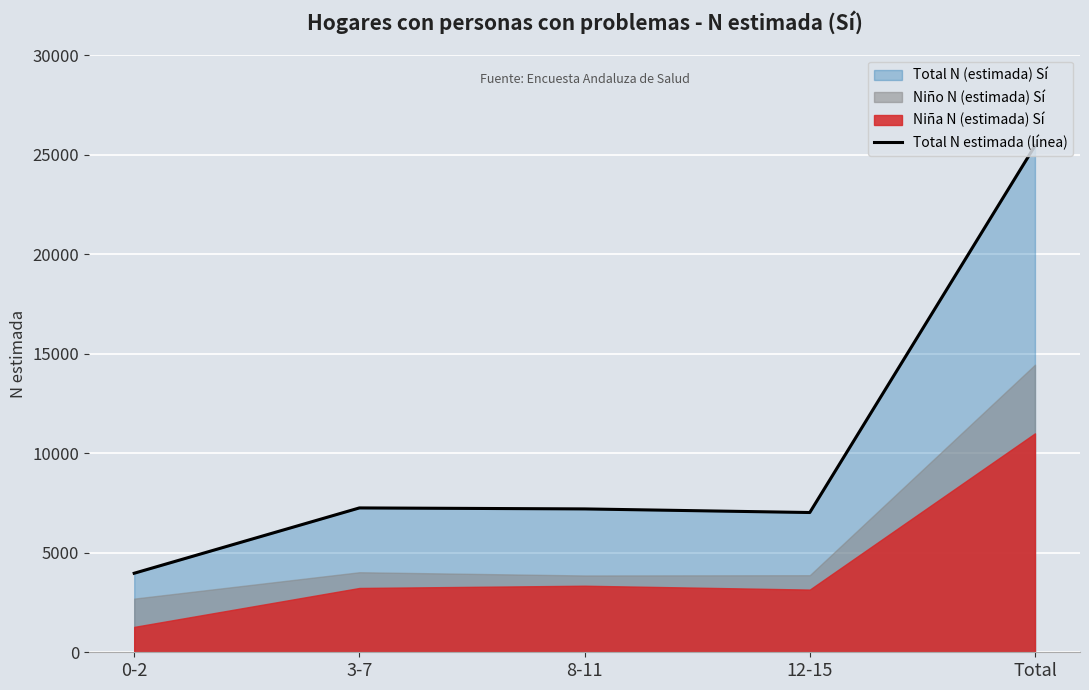

Approximately how many times larger is the value at 3-7 compared to Total?

0.3